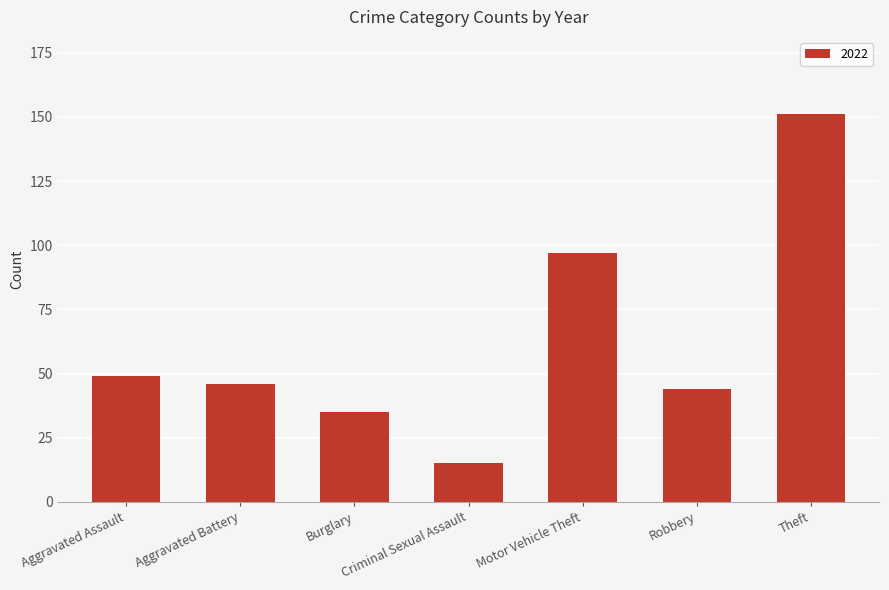

Is it true that the value at Theft is 151?

True